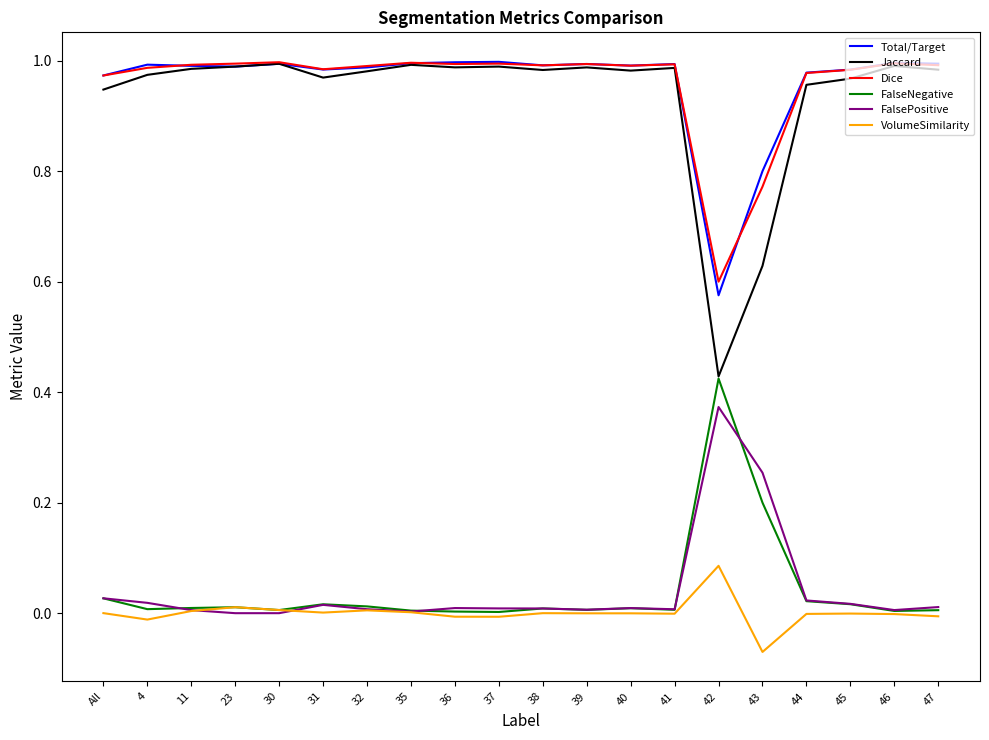

How many lines are shown in the chart?

6